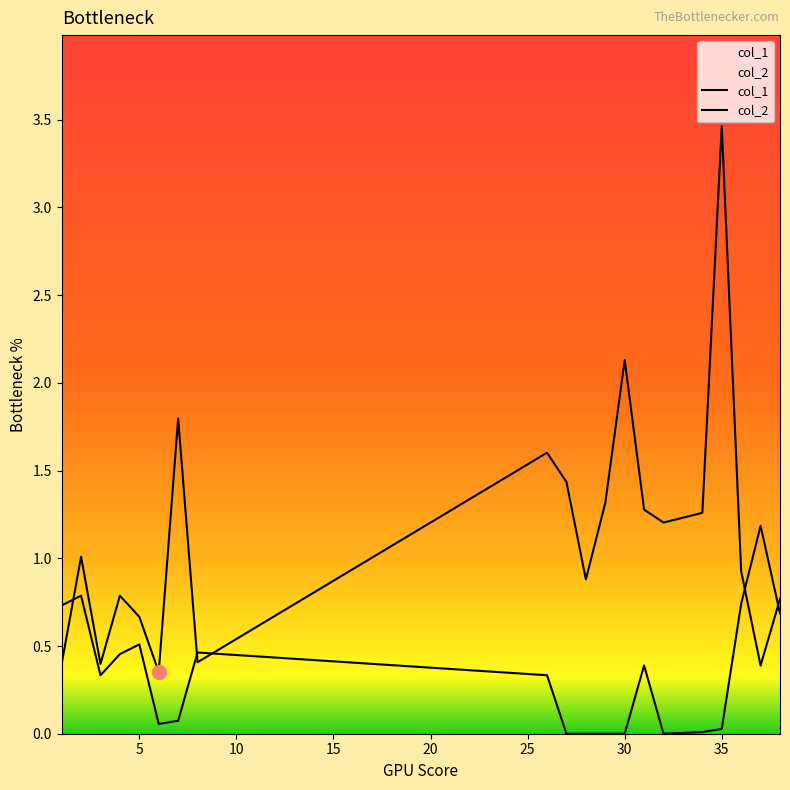

What is the difference between the highest and lowest values at 32?

1.2